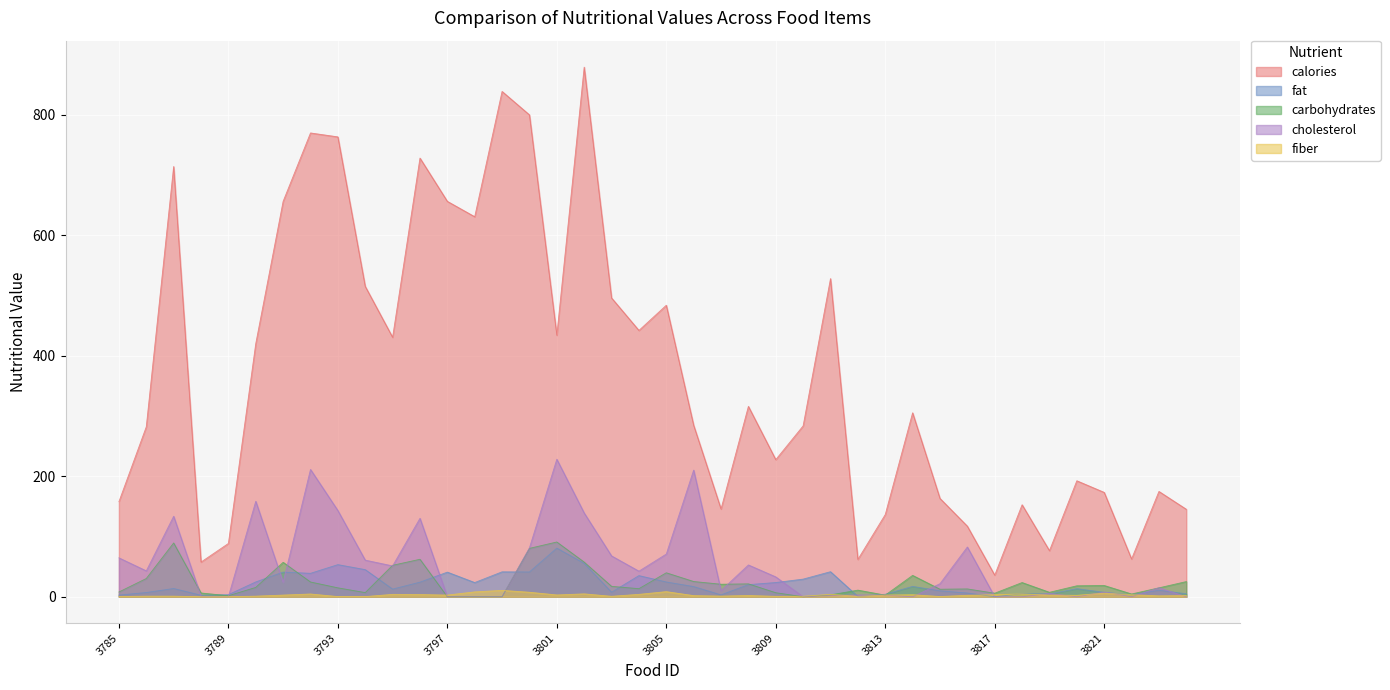

Reading left to right, list all the values displayed in this chart.

calories: 3785=157.8	3786=282.1	3787=714.0	3788=57.6	3789=88.5	3790=420.1	3791=656.2	3792=769.7	3793=763.2	3794=515.1	3795=430.6	3796=728.0	3797=656.2	3798=630.7	3799=838.6	3800=799.7	3801=434.1	3802=878.9	3803=495.9	3804=442.0	3805=483.8	3806=284.6	3807=145.7	3808=316.0	3809=227.6	3810=283.6	3811=528.0	3812=62.0	3813=136.4	3814=305.3	3815=163.2	3816=117.1	3817=35.9	3818=152.7	3819=76.5	3820=192.5	3821=173.2	3822=62.7	3823=174.8	3824=145.2
fat: 3785=2.8	3786=7.0	3787=13.7	3788=2.5	3789=3.5	3790=24.6	3791=40.9	3792=38.9	3793=53.3	3794=45.0	3795=12.7	3796=24.2	3797=40.9	3798=23.6	3799=41.4	3800=41.1	3801=80.7	3802=55.4	3803=7.5	3804=35.1	3805=24.5	3806=16.9	3807=3.1	3808=20.1	3809=23.6	3810=29.3	3811=41.6	3812=0.5	3813=4.2	3814=17.2	3815=9.8	3816=6.2	3817=0.1	3818=5.0	3819=4.7	3820=13.4	3821=7.3	3822=3.3	3823=10.8	3824=5.0
carbohydrates: 3785=7.9	3786=30.3	3787=89.3	3788=6.3	3789=1.7	3790=15.5	3791=57.2	3792=24.5	3793=14.8	3794=6.9	3795=52.2	3796=62.2	3797=0.0	3798=0.0	3799=0.0	3800=80.3	3801=90.9	3802=57.5	3803=17.3	3804=13.4	3805=39.8	3806=25.3	3807=20.8	3808=21.4	3809=6.7	3810=0.0	3811=3.1	3812=11.0	3813=2.7	3814=35.5	3815=12.5	3816=13.0	3817=5.9	3818=23.6	3819=7.4	3820=18.2	3821=18.7	3822=4.6	3823=14.8	3824=25.2
cholesterol: 3785=64.6	3786=43.0	3787=133.6	3788=0.8	3789=0.1	3790=158.5	3791=24.0	3792=211.3	3793=143.1	3794=60.8	3795=51.2	3796=130.2	3797=0.0	3798=0.0	3799=0.0	3800=81.2	3801=228.2	3802=139.0	3803=67.8	3804=42.5	3805=70.9	3806=210.2	3807=10.3	3808=52.8	3809=33.0	3810=0.0	3811=2.0	3812=3.0	3813=2.7	3814=0.0	3815=21.7	3816=82.6	3817=0.0	3818=0.0	3819=5.5	3820=0.0	3821=7.9	3822=0.0	3823=15.0	3824=0.0
fiber: 3785=0.3	3786=1.0	3787=1.0	3788=0.0	3789=0.1	3790=1.0	3791=2.8	3792=4.6	3793=0.3	3794=0.3	3795=4.0	3796=3.7	3797=2.8	3798=8.1	3799=10.6	3800=7.5	3801=3.0	3802=4.8	3803=0.8	3804=4.0	3805=8.5	3806=1.9	3807=1.1	3808=2.1	3809=0.7	3810=0.8	3811=4.0	3812=0.7	3813=2.8	3814=3.4	3815=0.4	3816=2.4	3817=3.4	3818=4.7	3819=2.8	3820=2.4	3821=6.0	3822=3.4	3823=1.5	3824=2.0